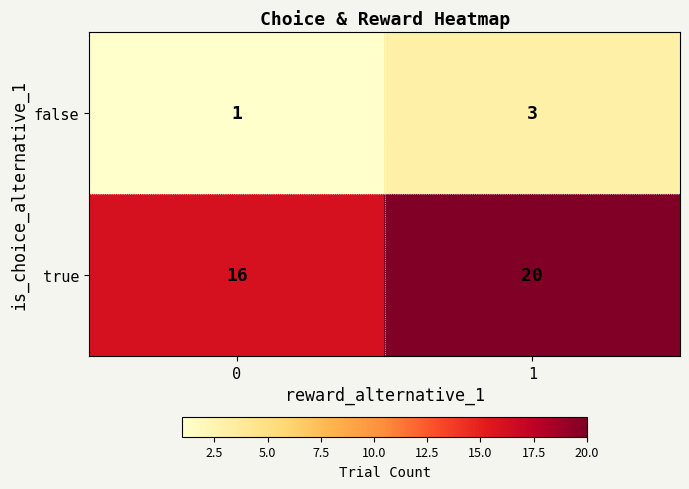

What is the approximate value of true at 1?

20